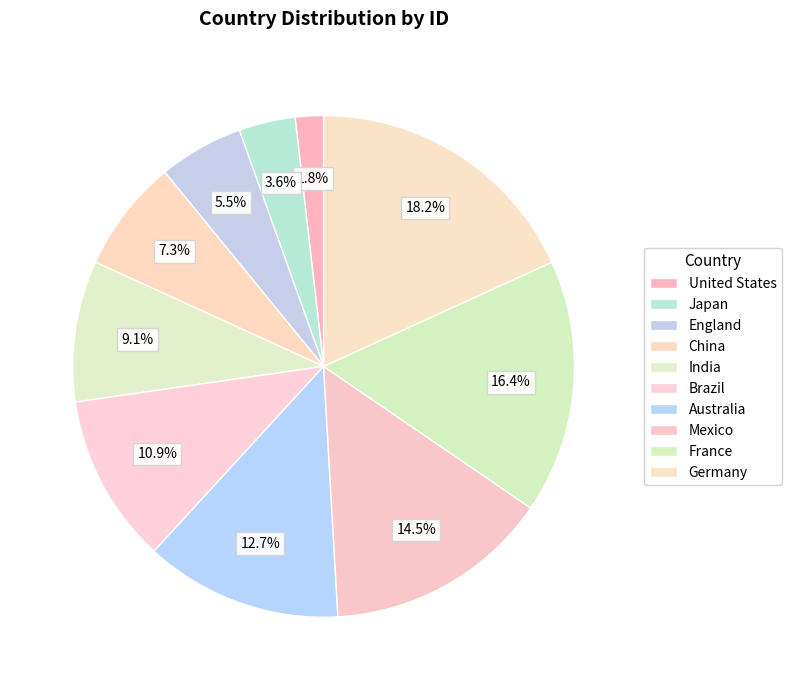

To the nearest percent, what is the average slice percentage?

10%